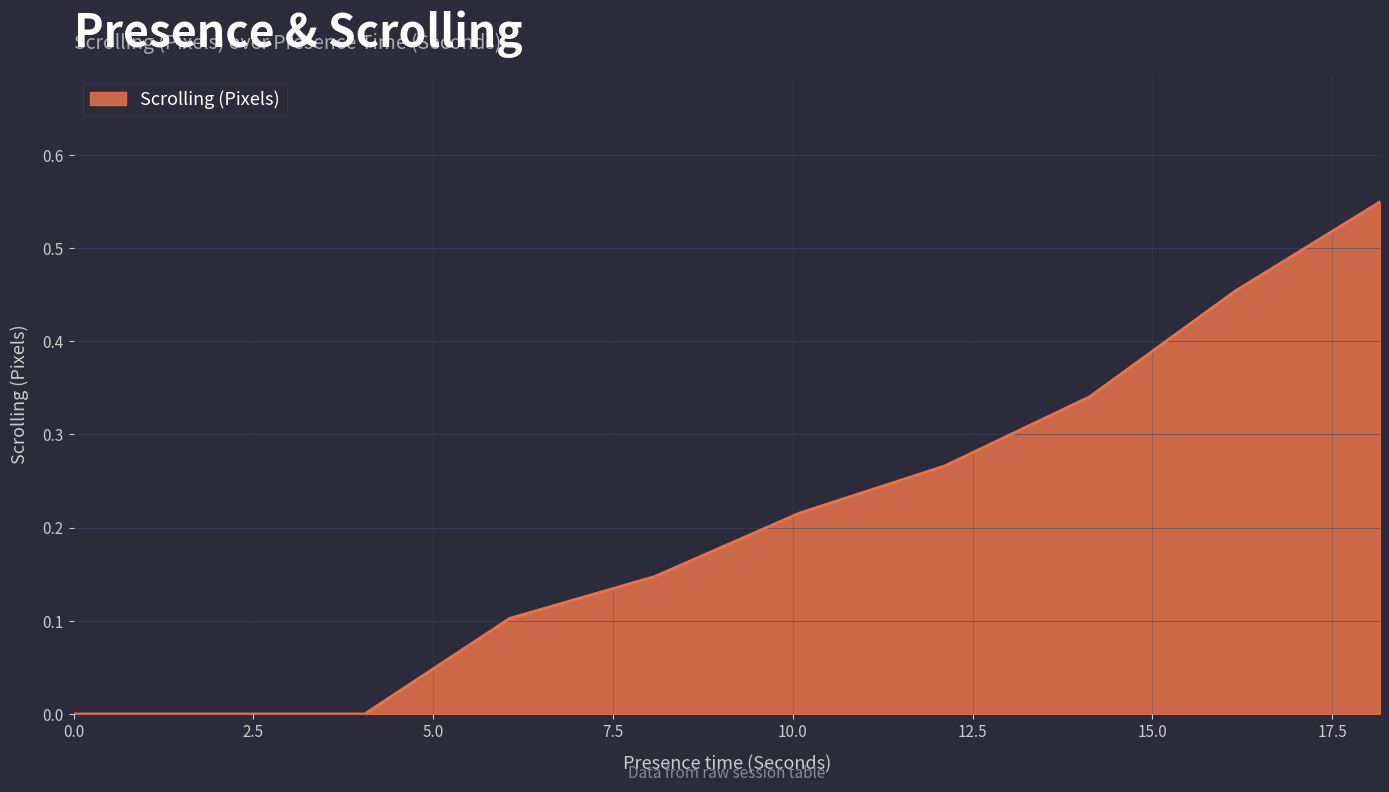

How many lines are shown in the chart?

1